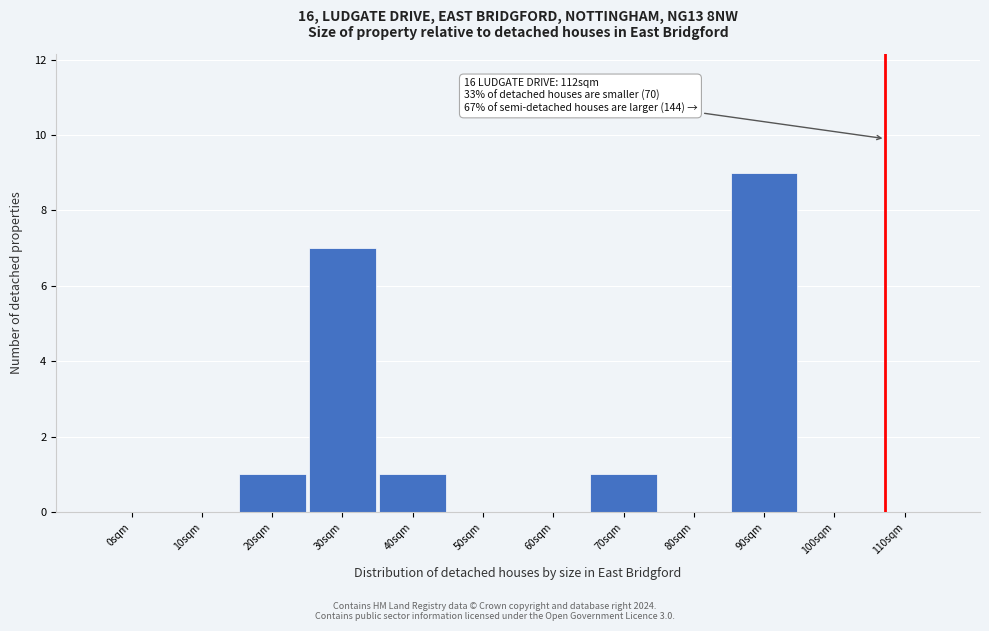

Reading left to right, transcribe all the data shown in this chart.

0sqm=0	10sqm=0	20sqm=1	30sqm=7	40sqm=1	50sqm=0	60sqm=0	70sqm=1	80sqm=0	90sqm=9	100sqm=0	110sqm=0